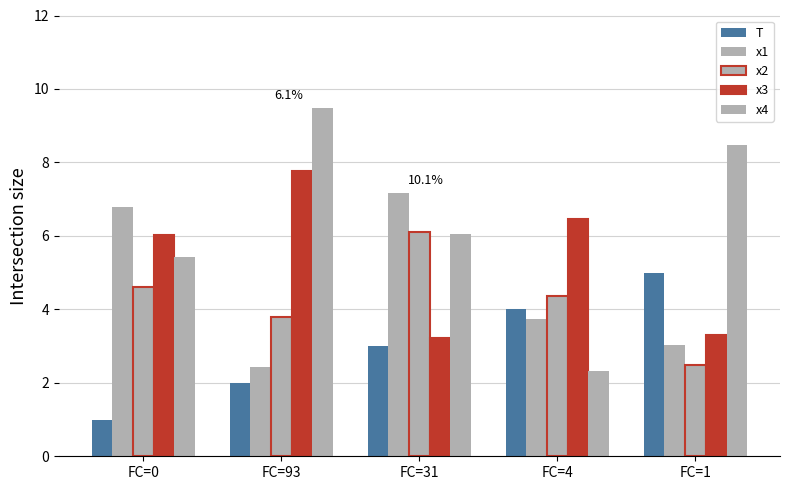

What is the smallest value displayed?

1.0